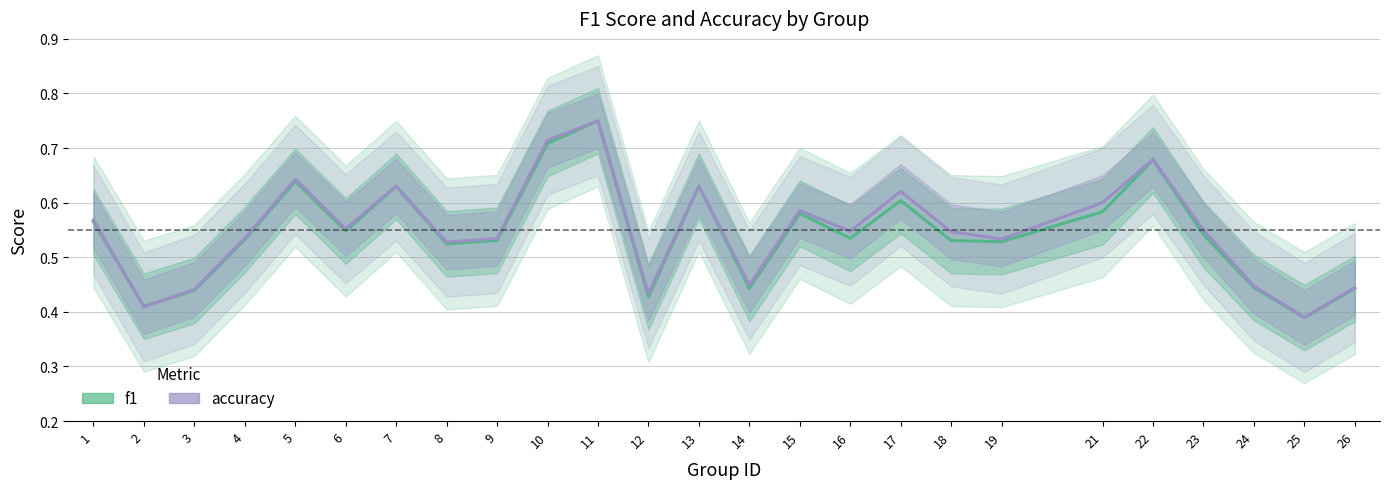

At which label does accuracy reach its minimum?

25